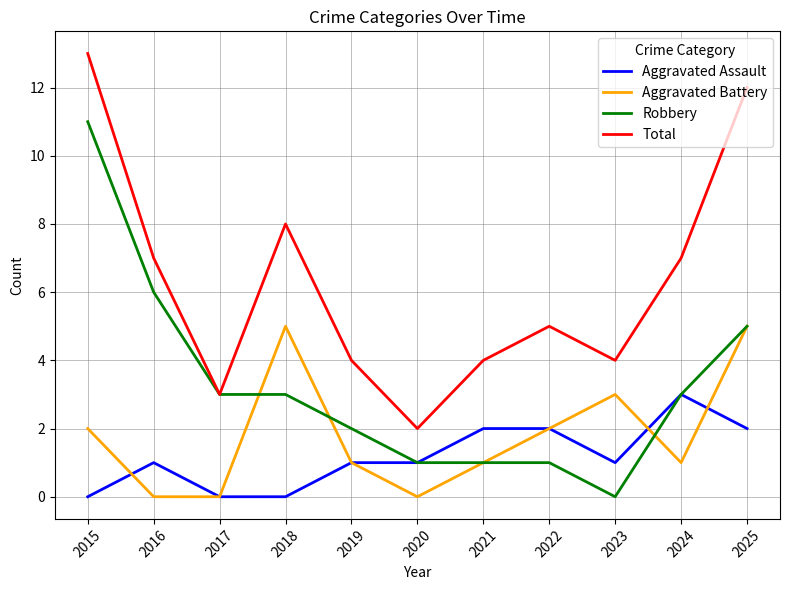

Where does the Aggravated Battery series first go above 1?

2015